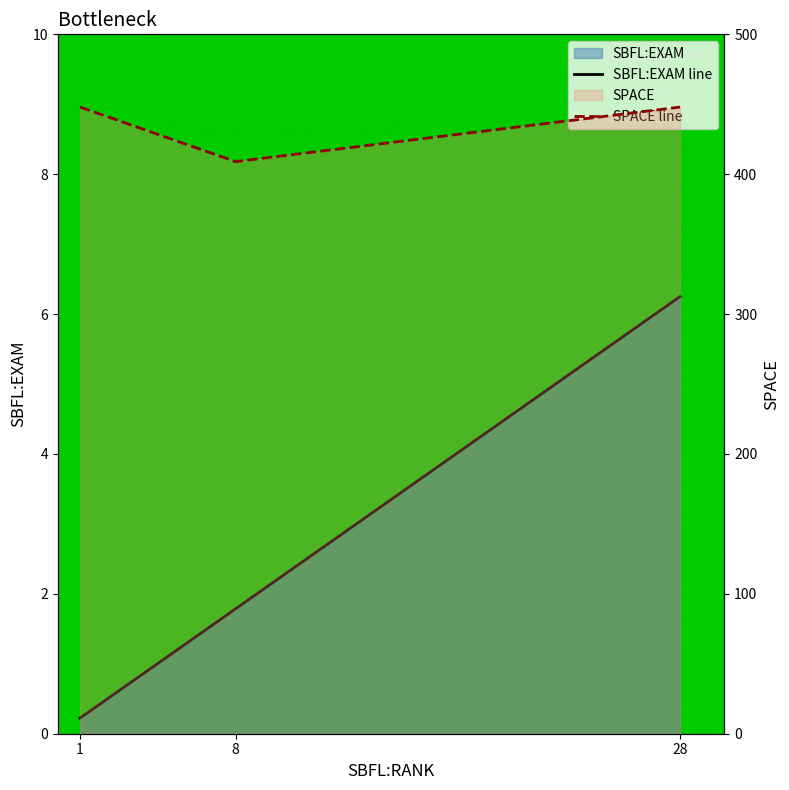

At how many categories does at least one series exceed 432?

2